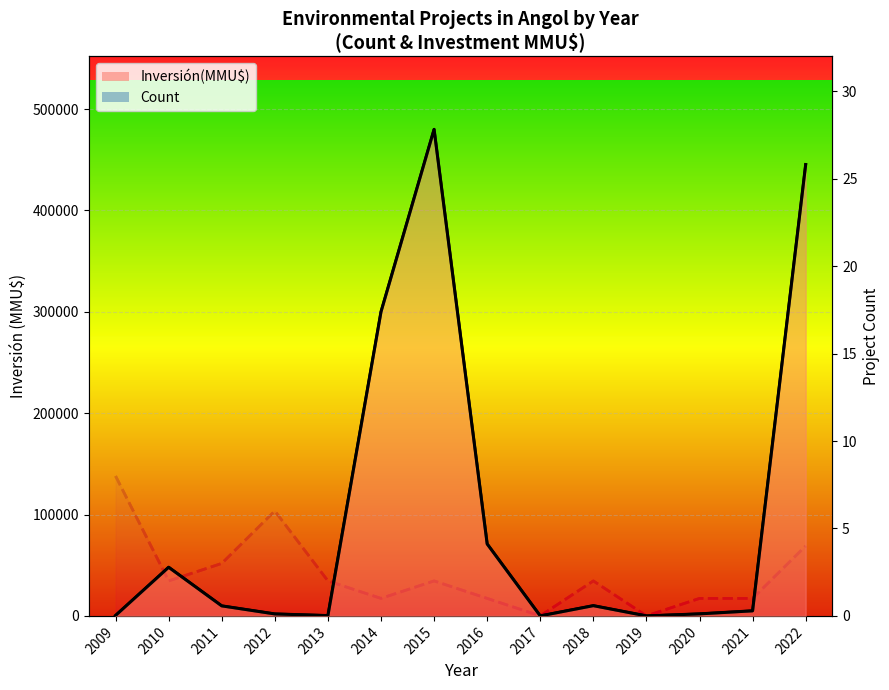

What is the difference between the maximum and second lowest values in the Count series?

8